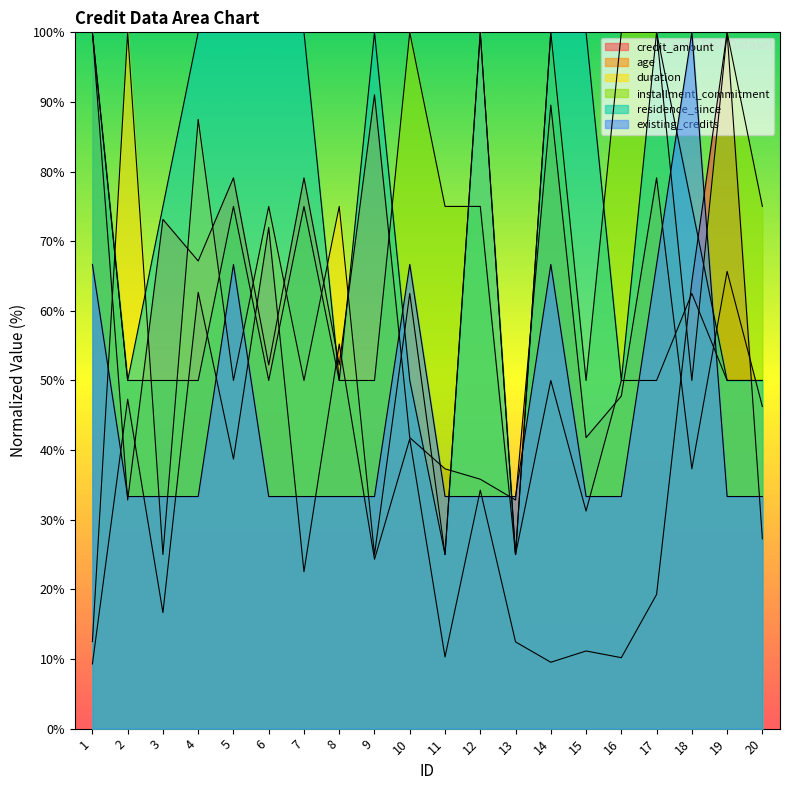

True or false: installment_commitment has more than 0 points higher than both neighbors.

True